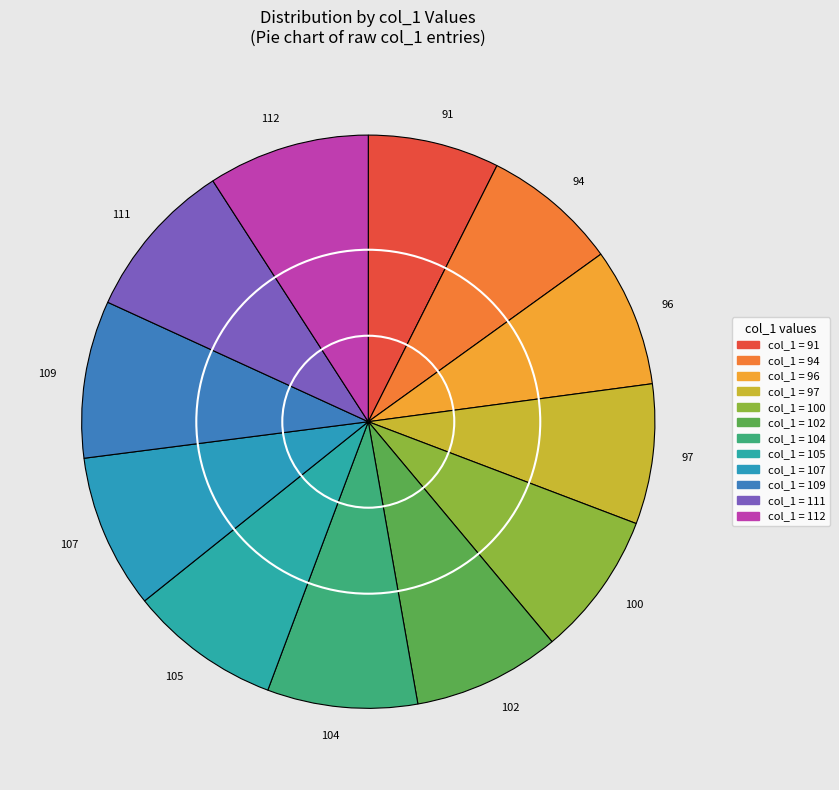

How many slices are in this pie chart?

12